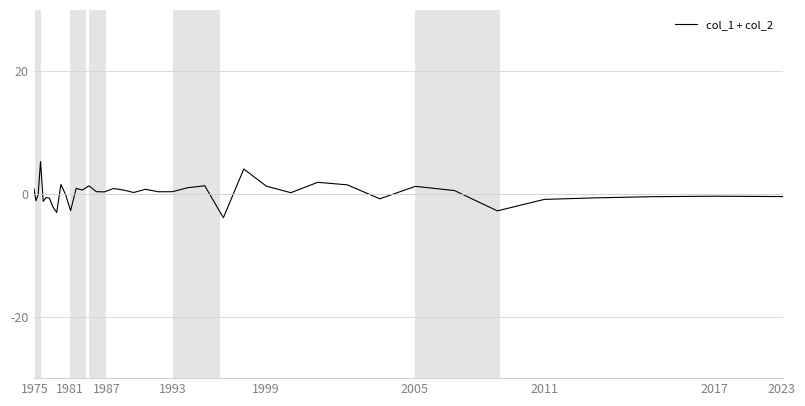

What is the difference between the maximum and minimum values?

9.2